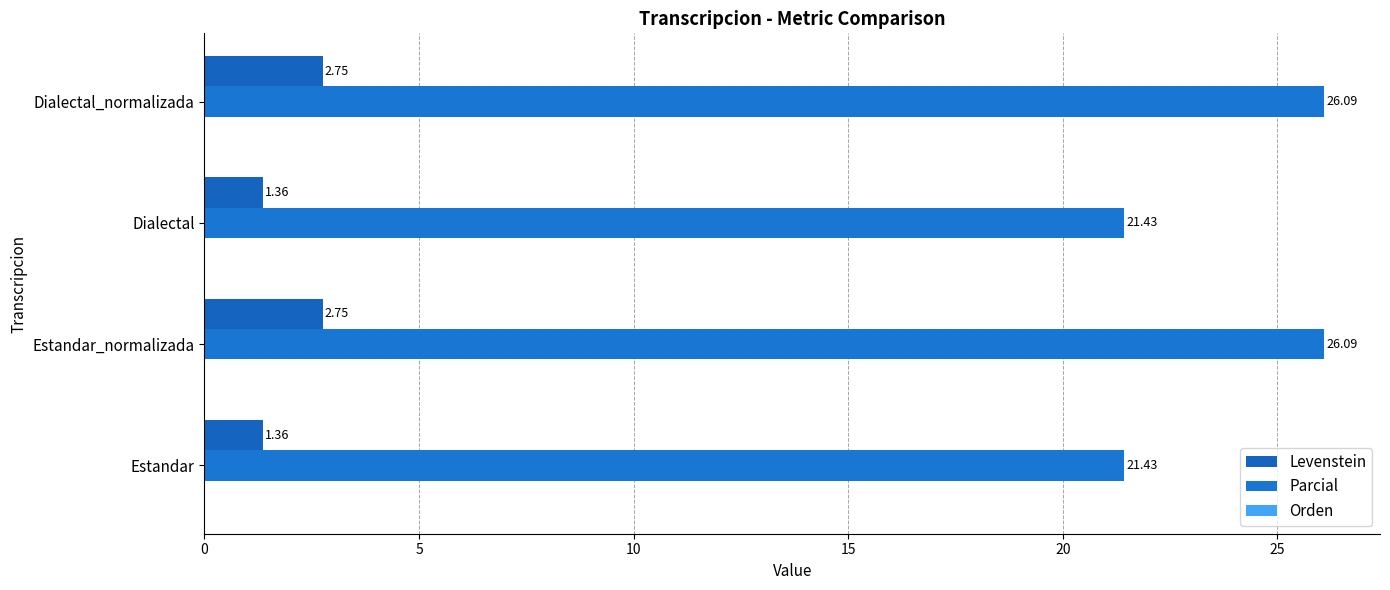

How many categories are shown in the chart?

4